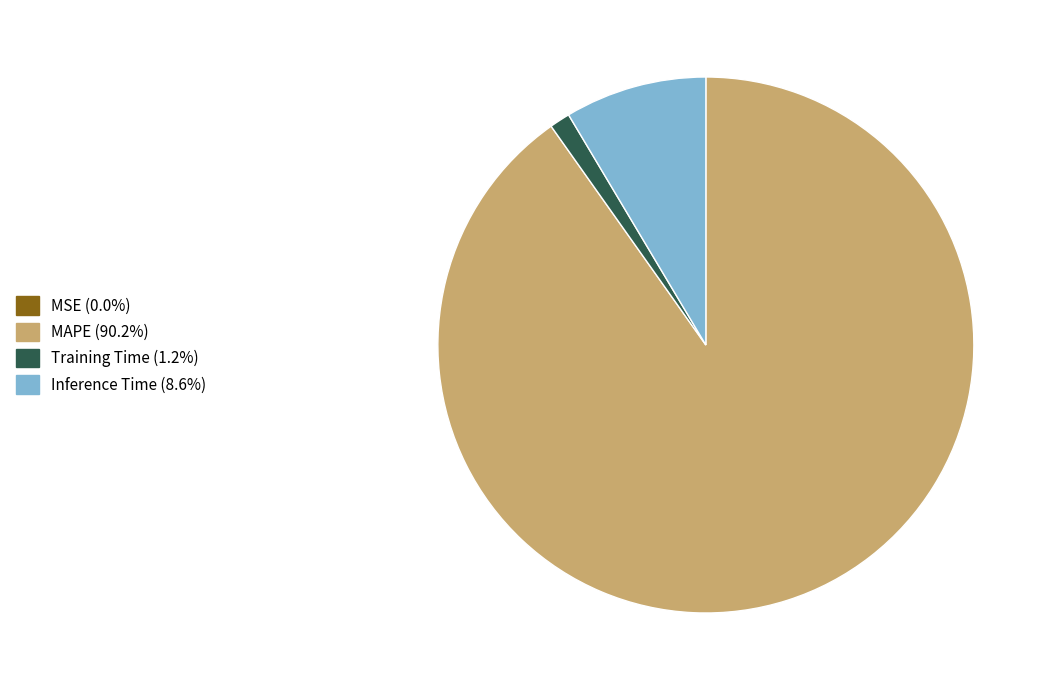

Does MAPE represent more than half of the total?

Yes